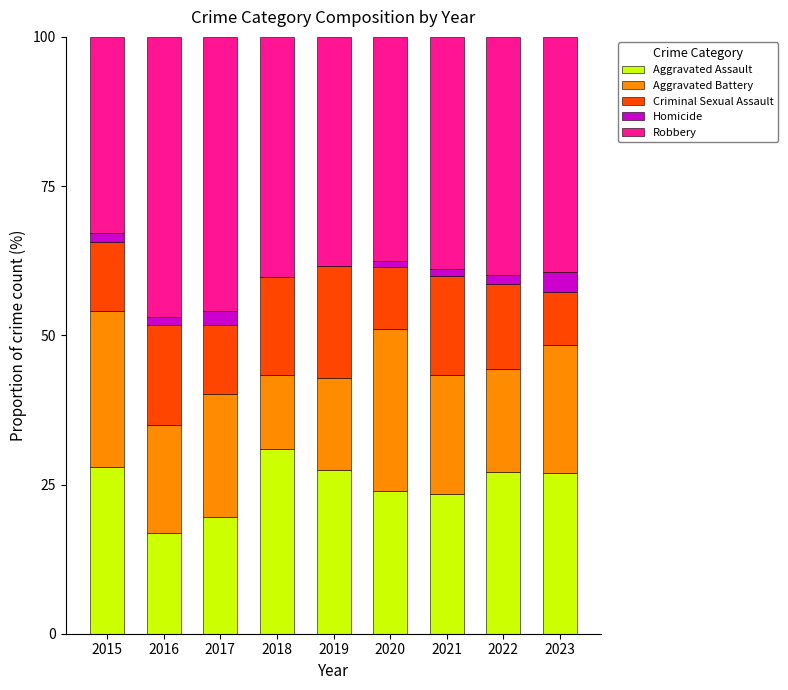

What is the total value across all series at 2023?

100.0